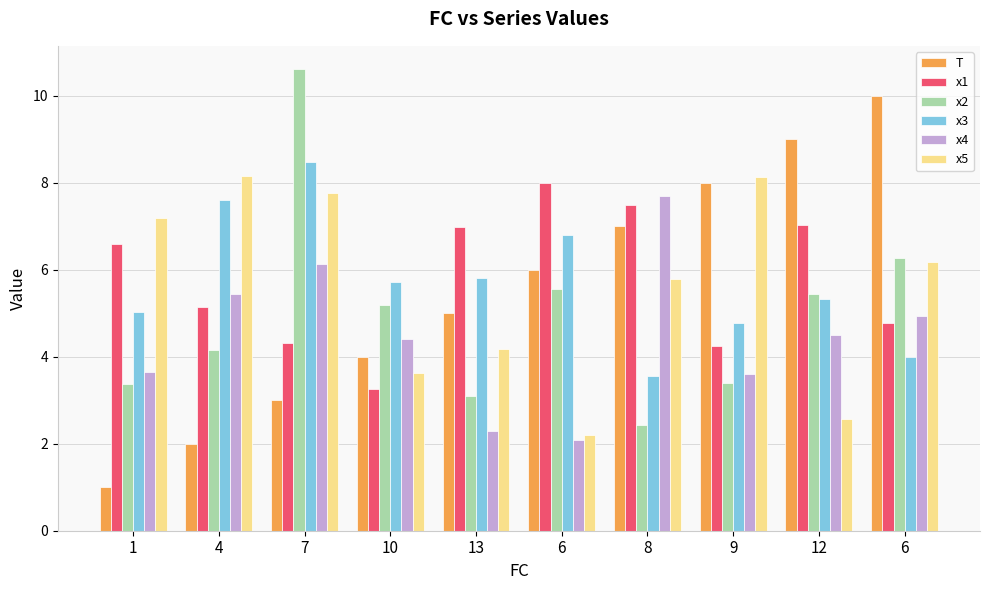

What are all the series names shown in the legend?

T, x1, x2, x3, x4, x5